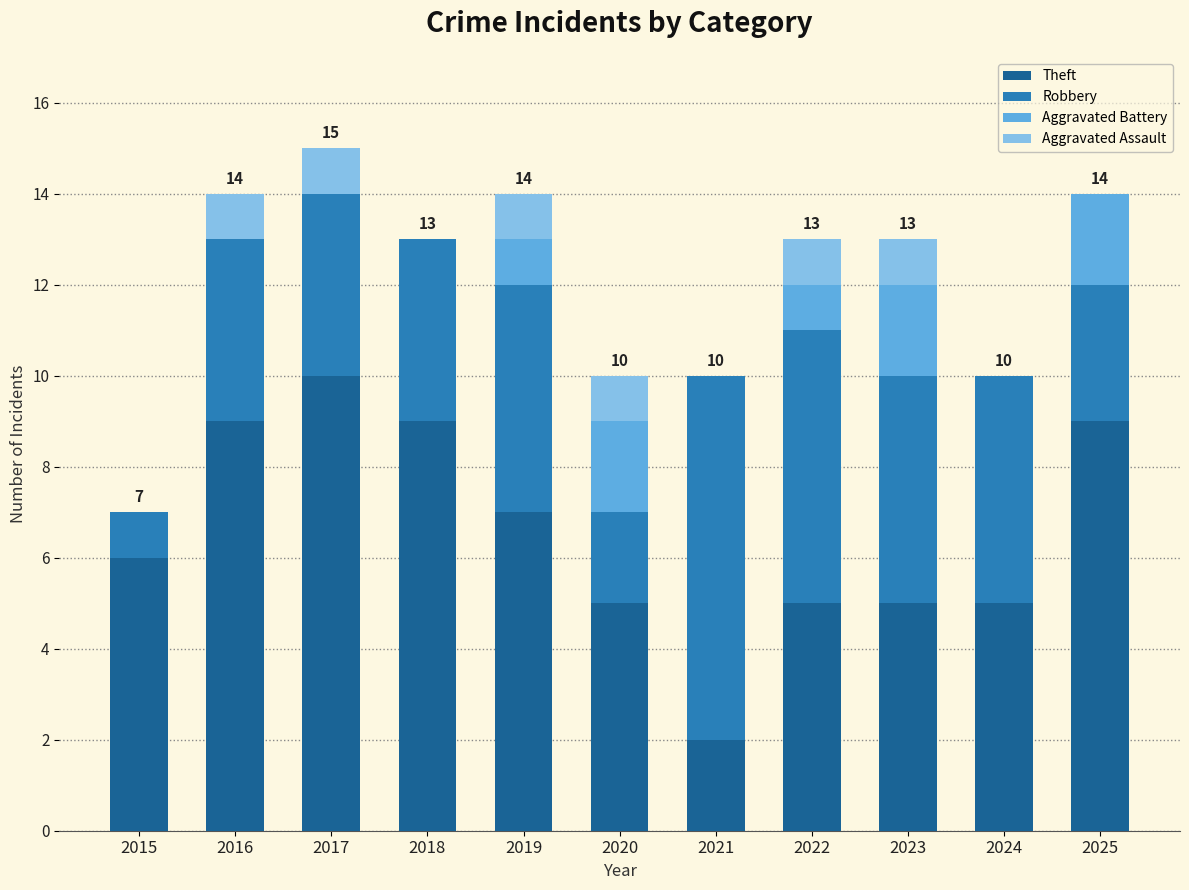

What is the approximate value of Theft at 2022?

5